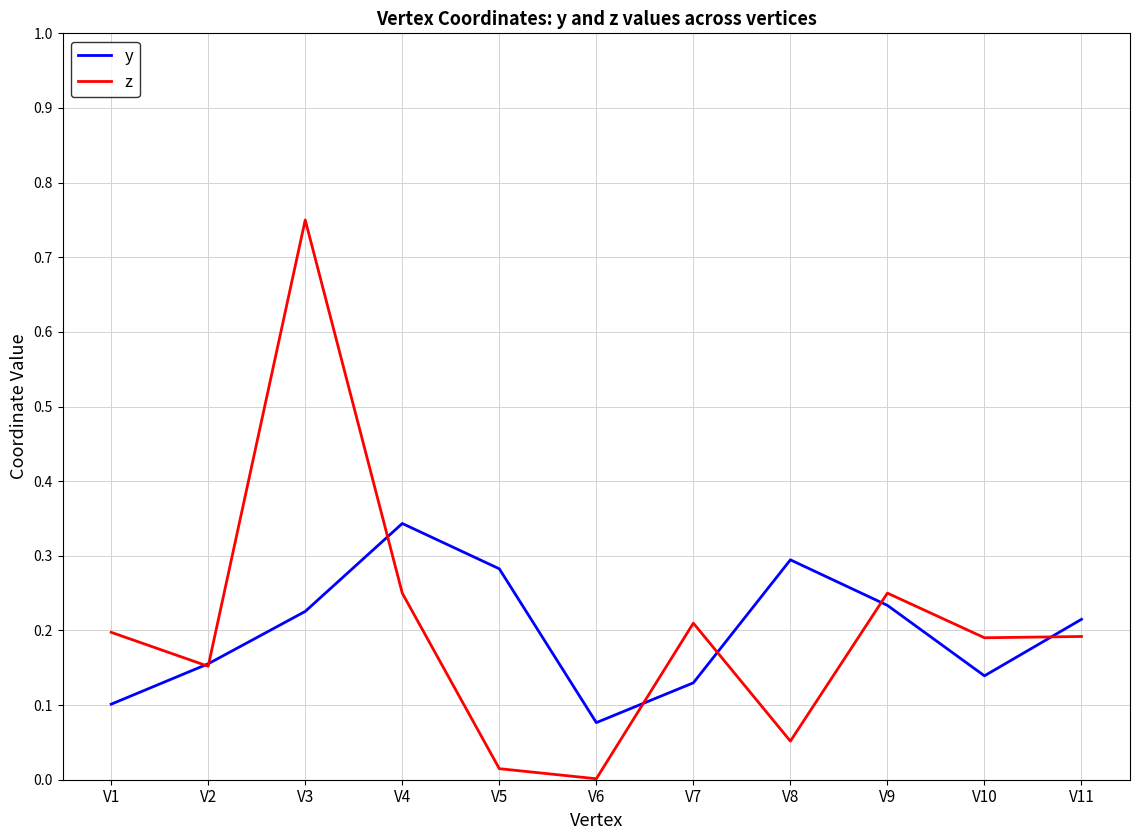

After their last crossing, which series has the higher values: z or y?

y